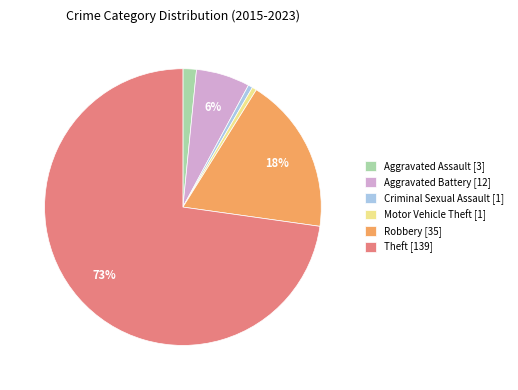

What percentage is the Criminal Sexual Assault slice, to the nearest percent?

1%